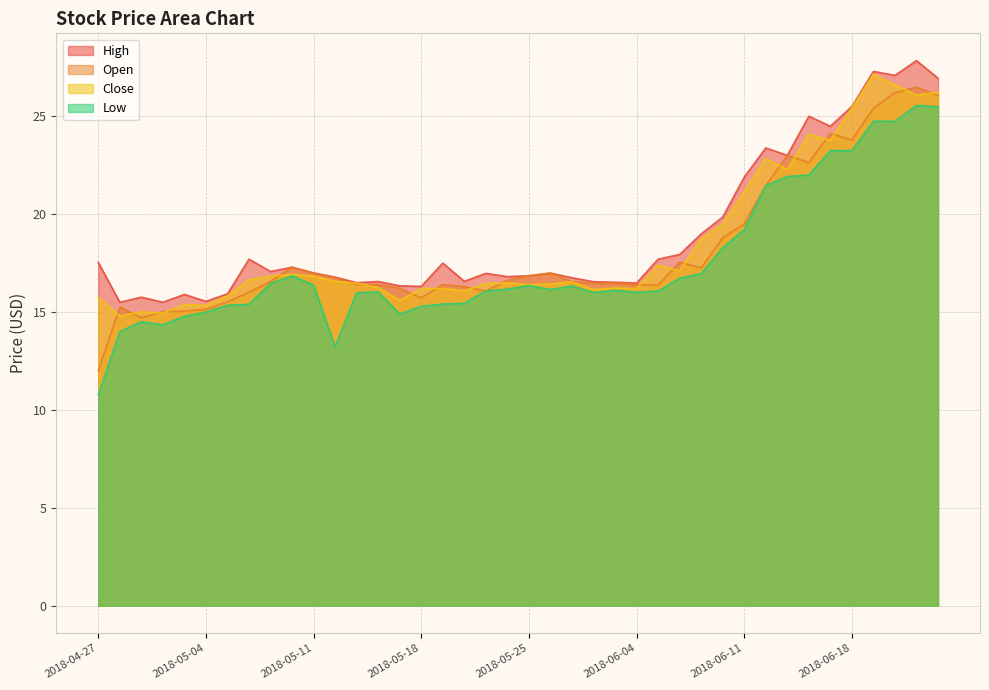

What is the maximum value shown in the chart?

27.8